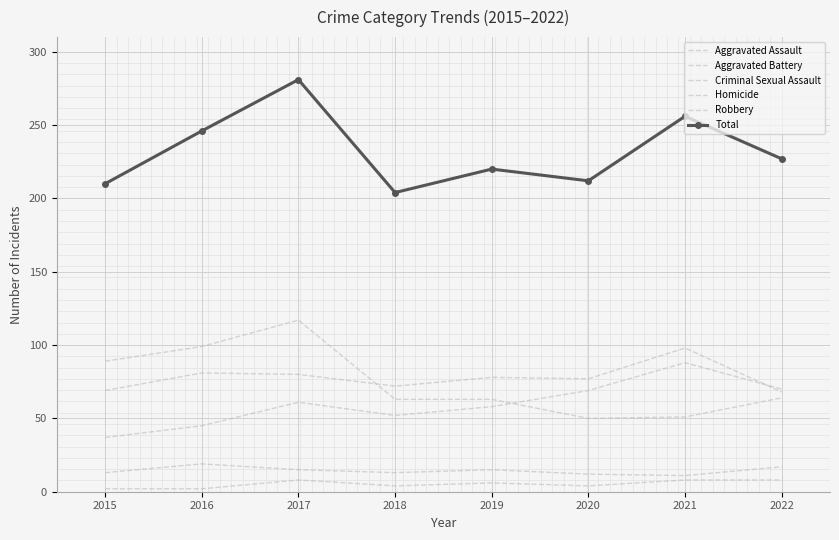

What is the value of the Homicide point at the 4th from the left?

4